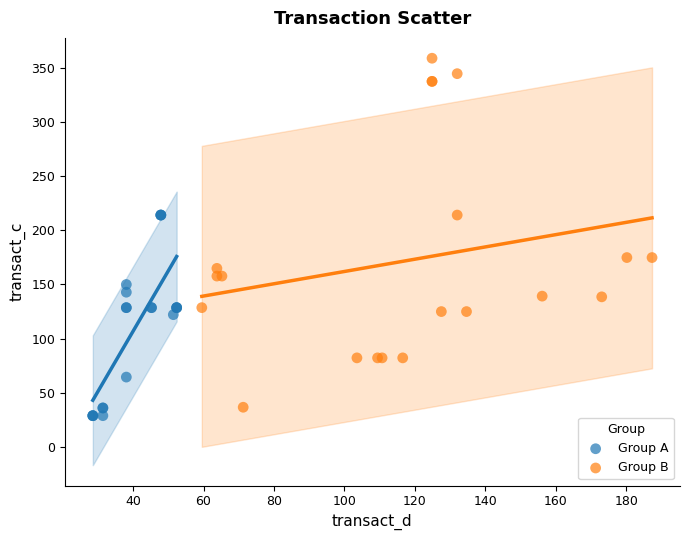

Which series contains the lowest Y value?

Group A